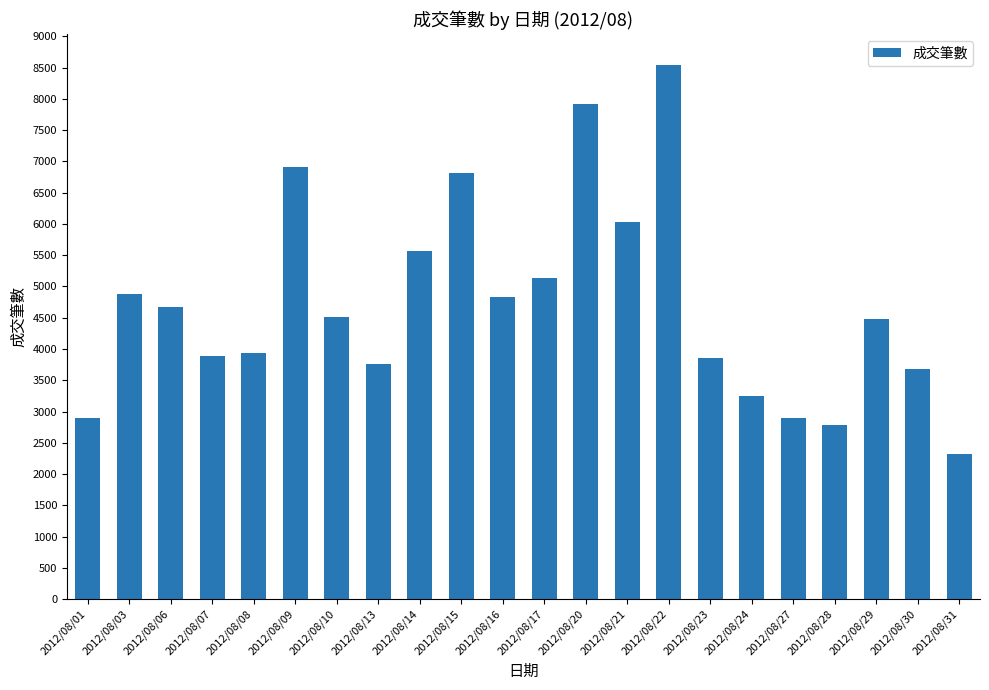

The value at 2012/08/20 is 4806. True or false?

False